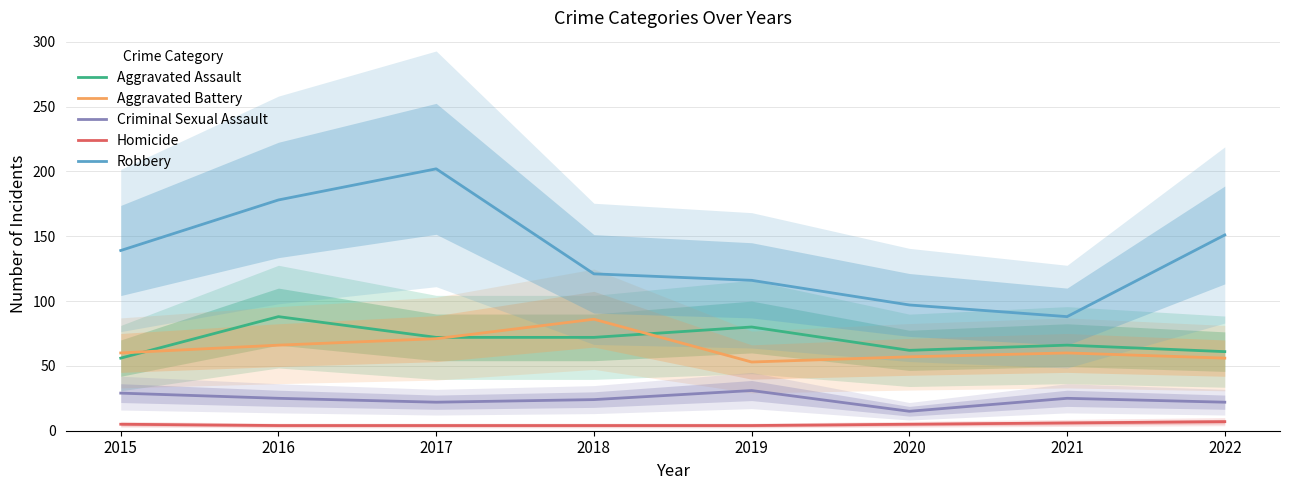

Which series has the largest total across all categories?

Robbery